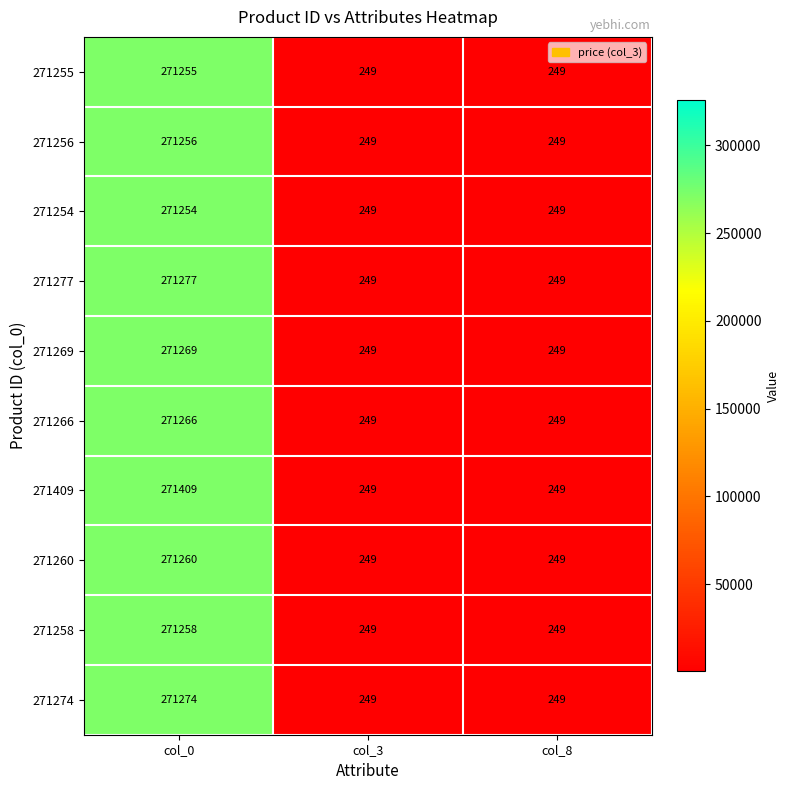

Reading left to right, list all the values displayed in this chart.

271255: 271255	249	249
271256: 271256	249	249
271254: 271254	249	249
271277: 271277	249	249
271269: 271269	249	249
271266: 271266	249	249
271409: 271409	249	249
271260: 271260	249	249
271258: 271258	249	249
271274: 271274	249	249